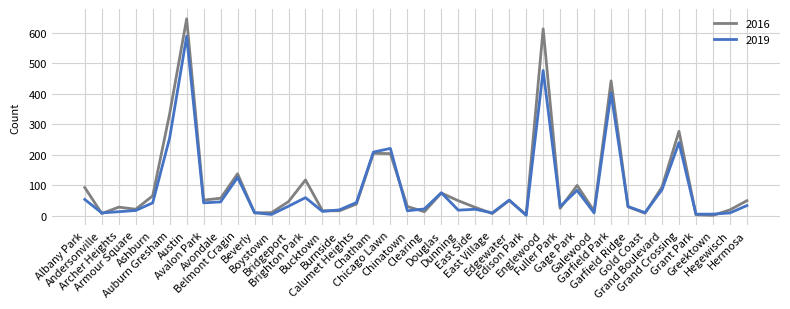

At which category is the sum across all series the highest?

Austin